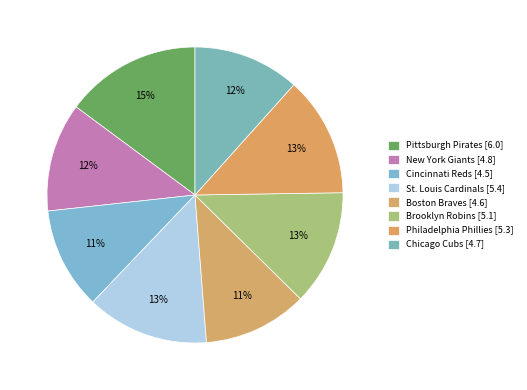

What is the change in value from Pittsburgh Pirates to Cincinnati Reds?

-1.5